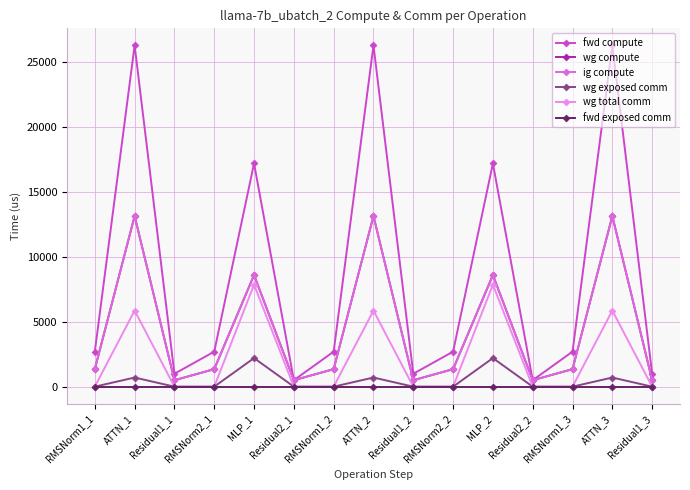

Does the chart have visible grid lines?

Yes